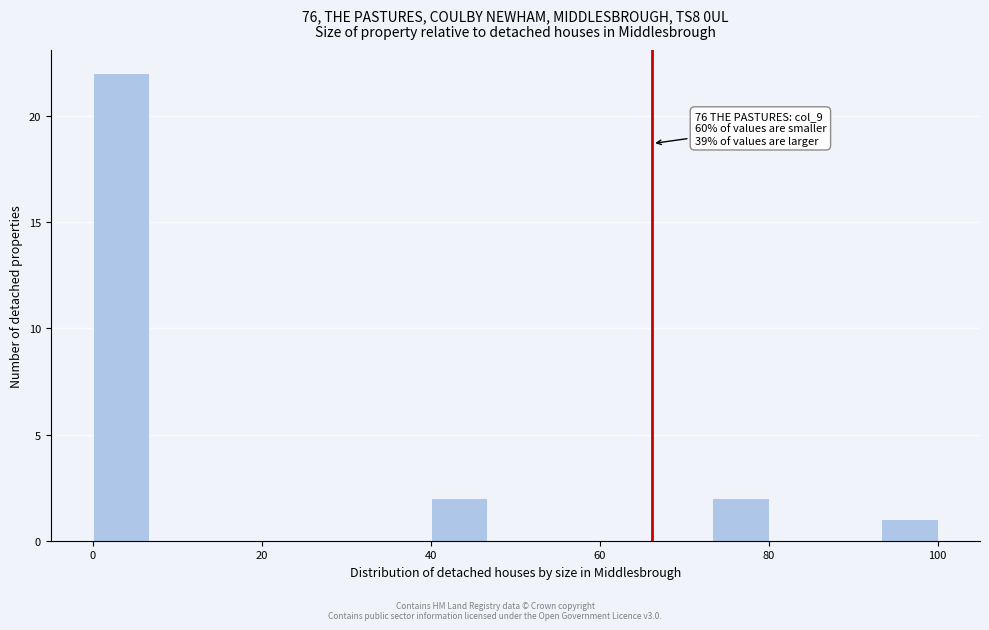

Read against the x-axis, roughly where is the centre of the tallest bar?

4